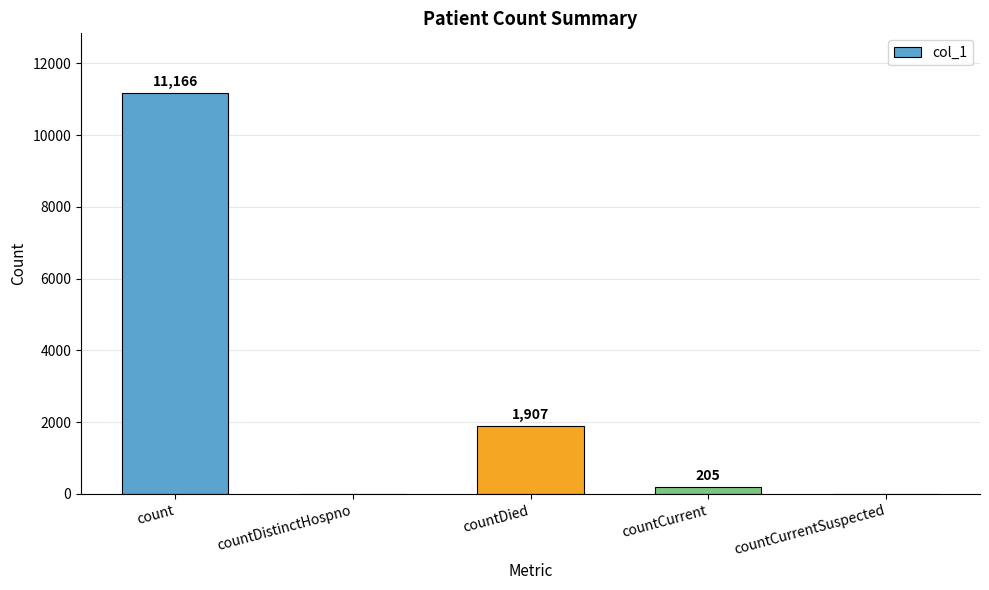

How many values are above zero?

3